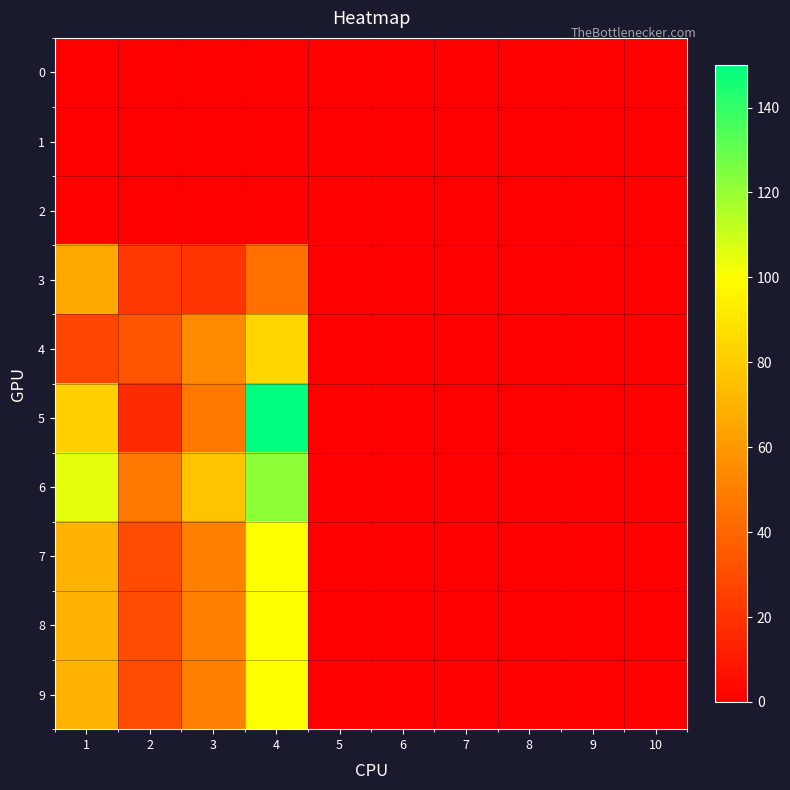

What is the total value across all series at 3?

350